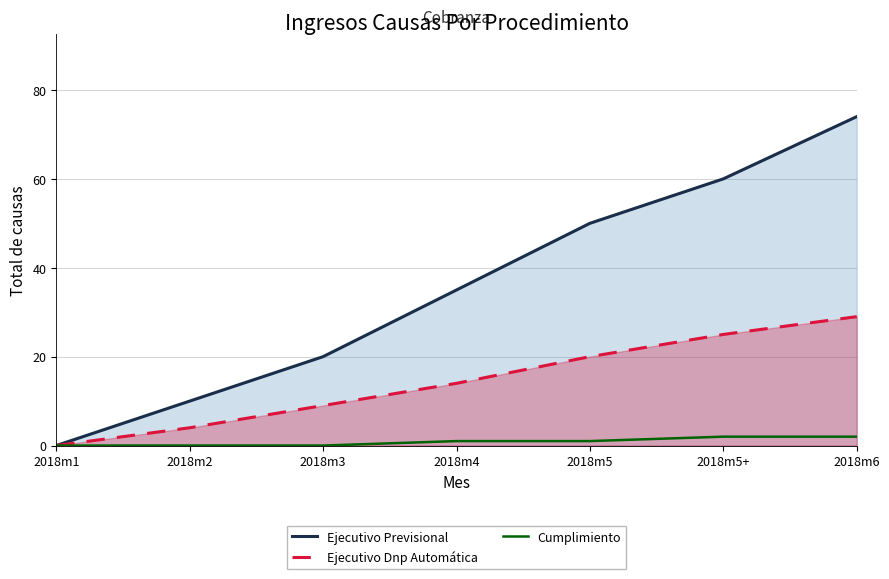

The Ejecutivo Dnp Automática series shows 49 at 2018m6. True or false?

False